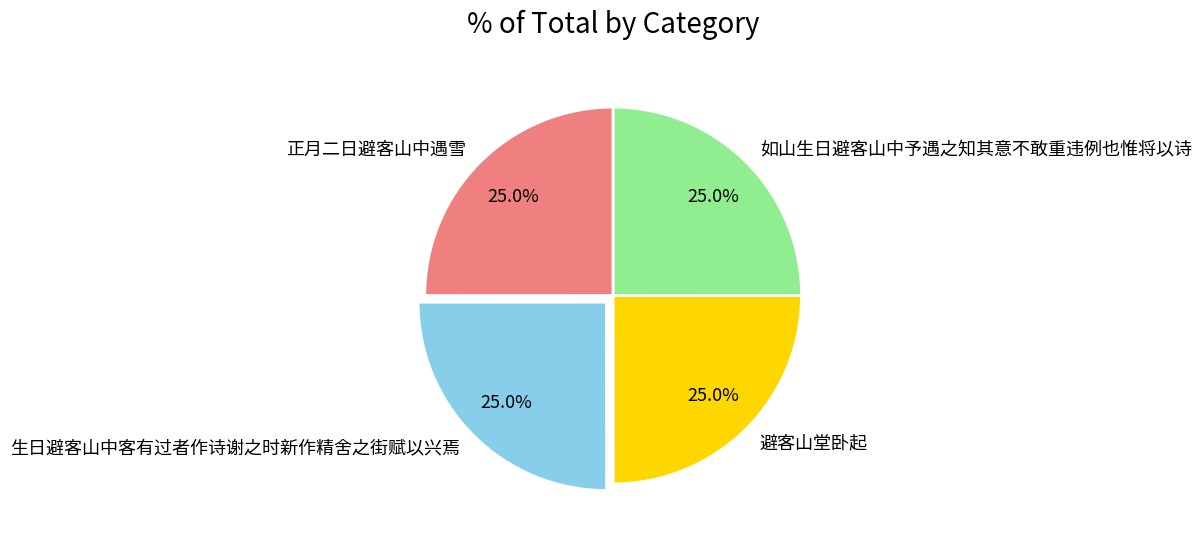

Count the number of slices in the pie.

4